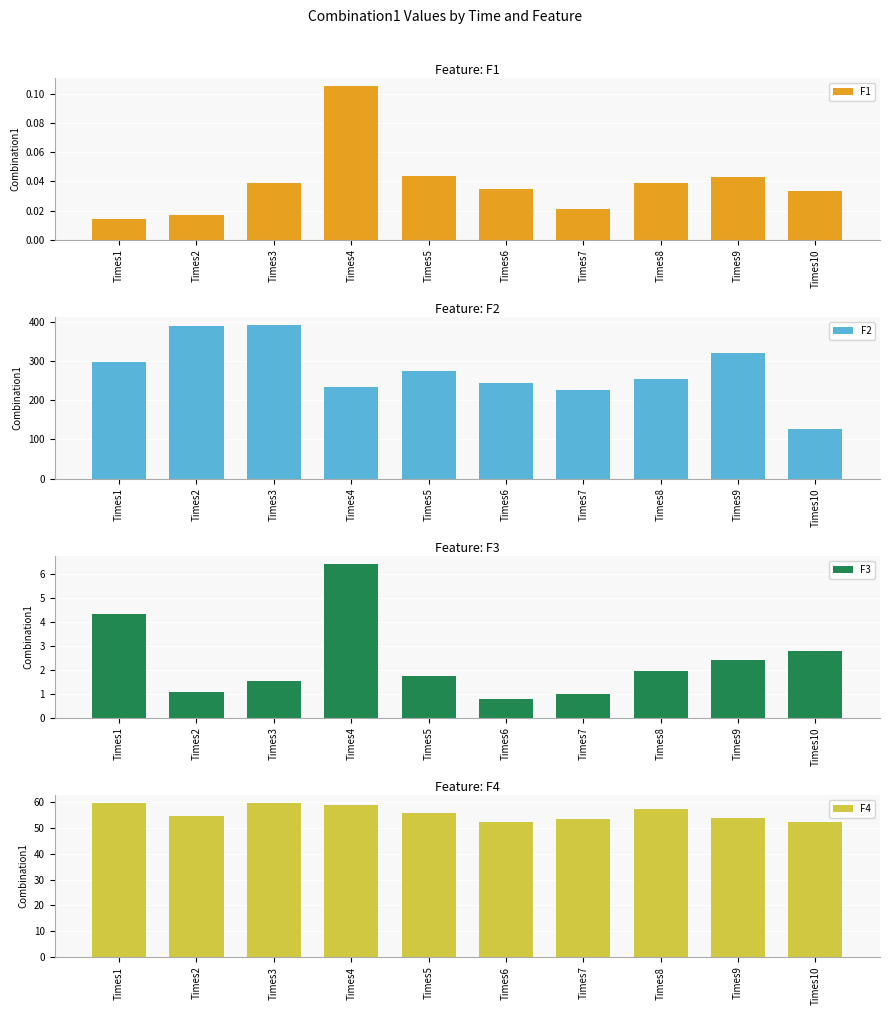

Which series changed the most between Times4 and Times6?

F2